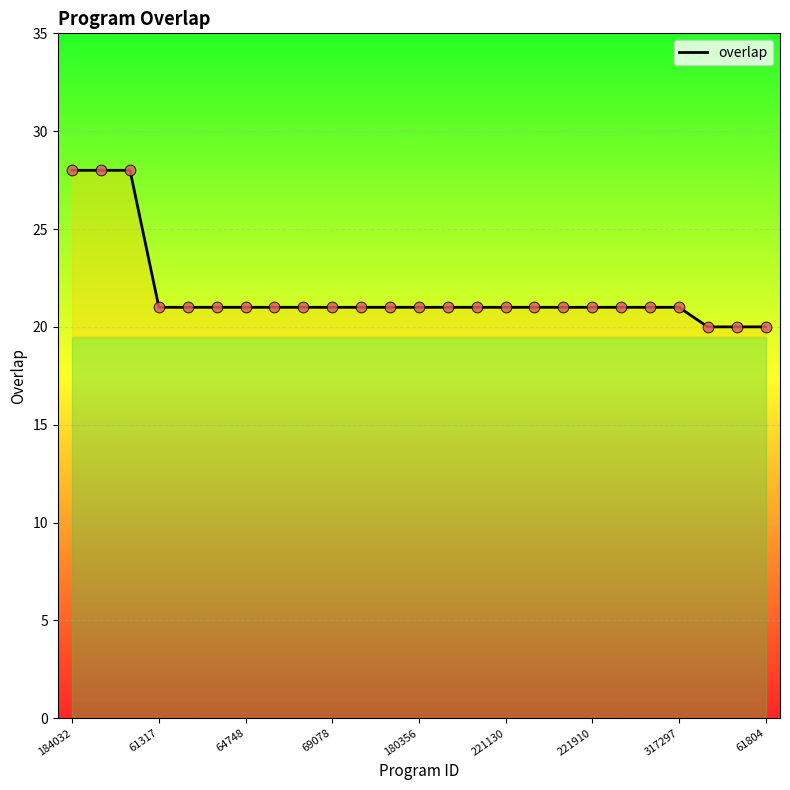

What is the difference between the maximum and minimum values?

8